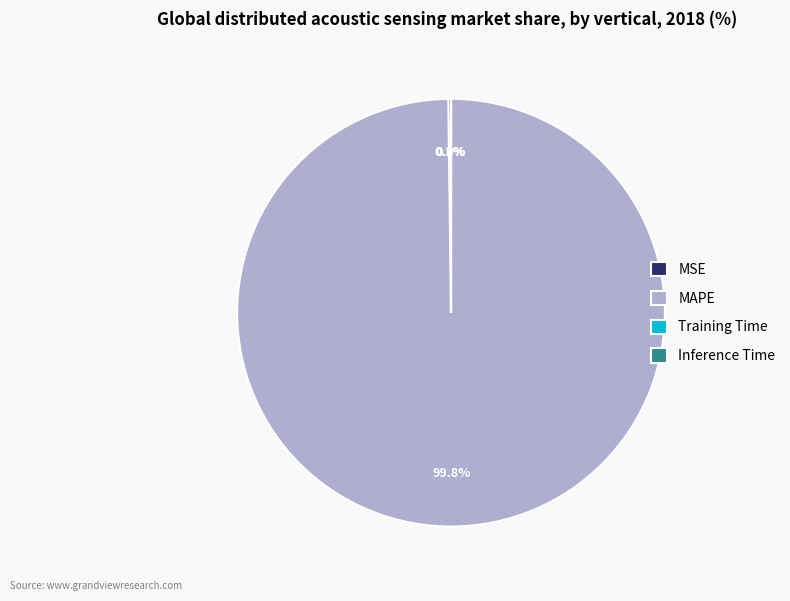

To the nearest percent, what portion does MAPE represent?

100%